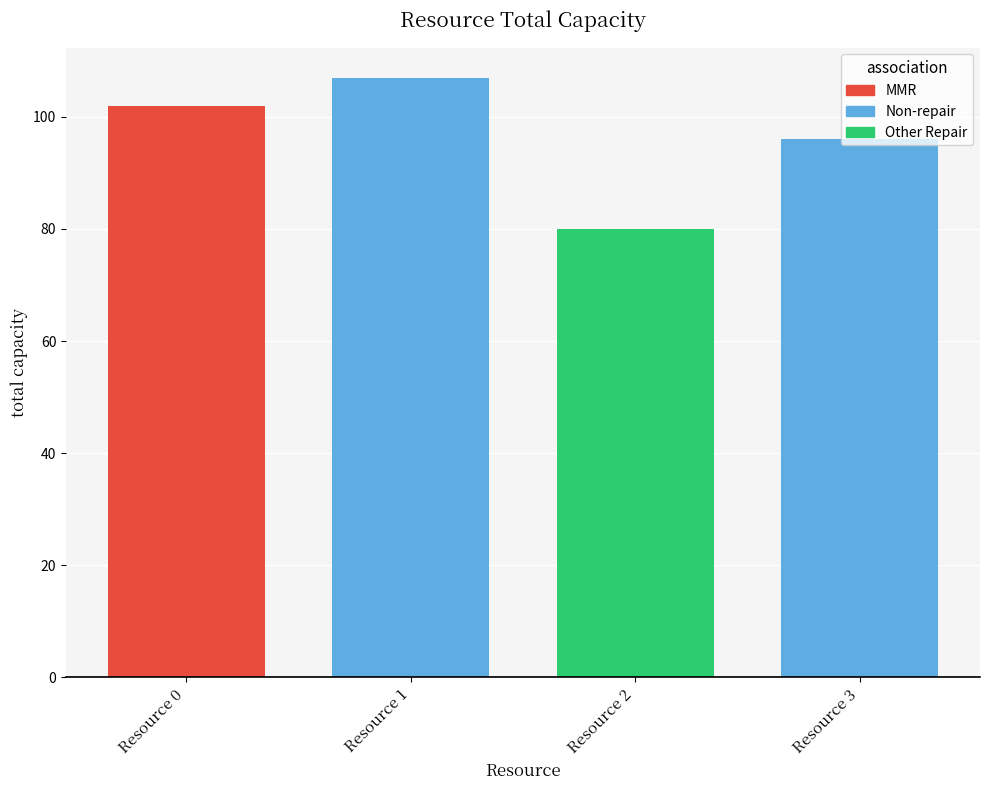

Where does the data first go above 102?

Resource 1